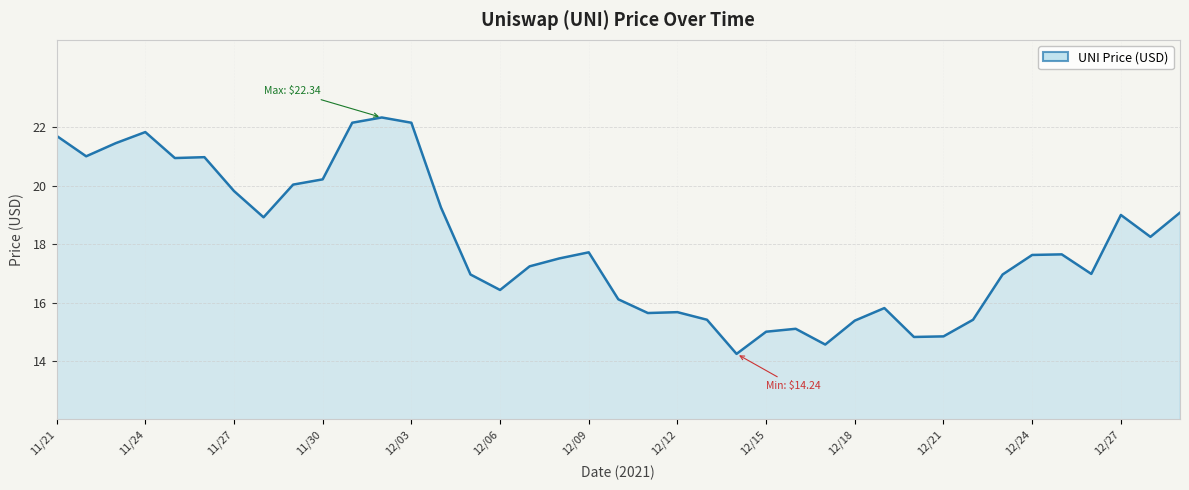

Count the number of data series in this chart.

1